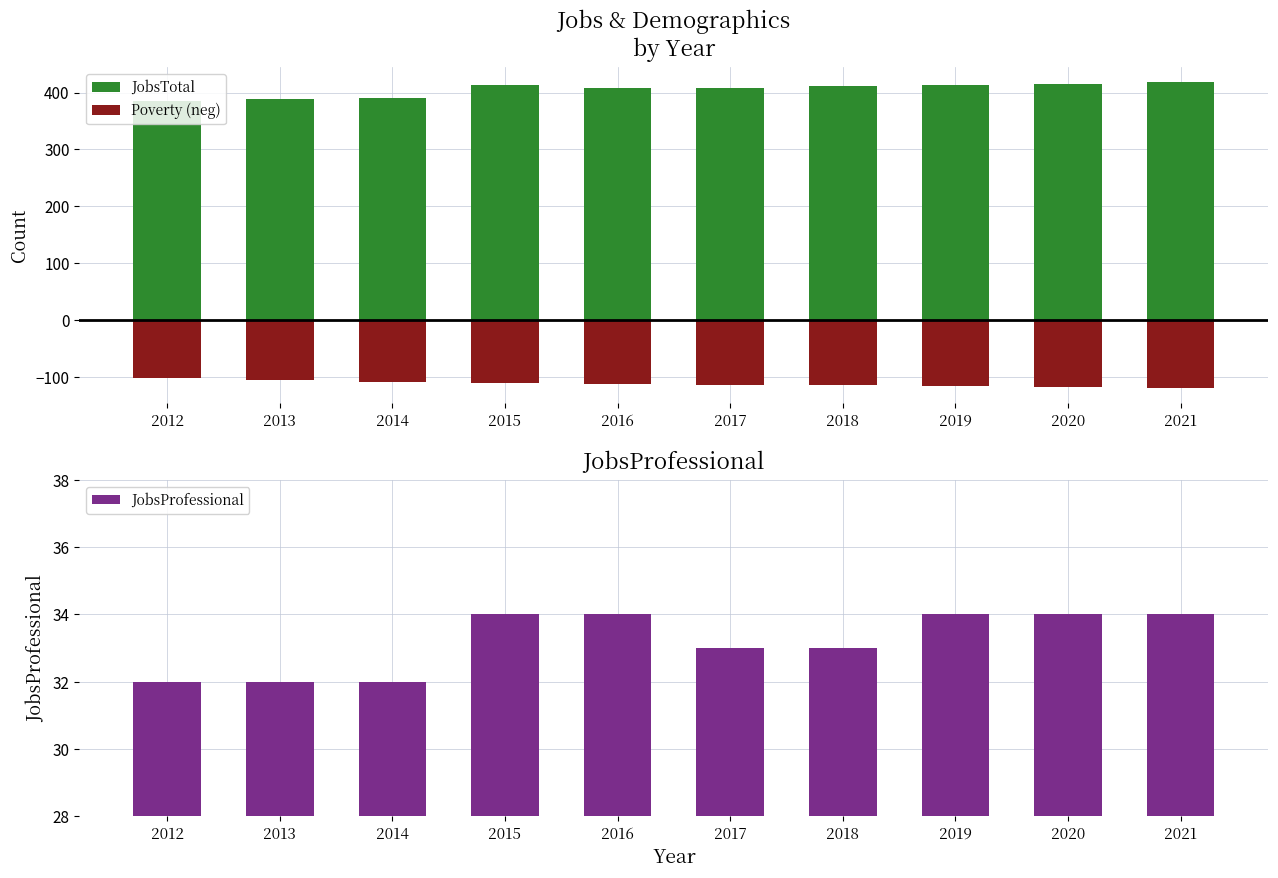

Which series has the largest total across all categories?

JobsTotal